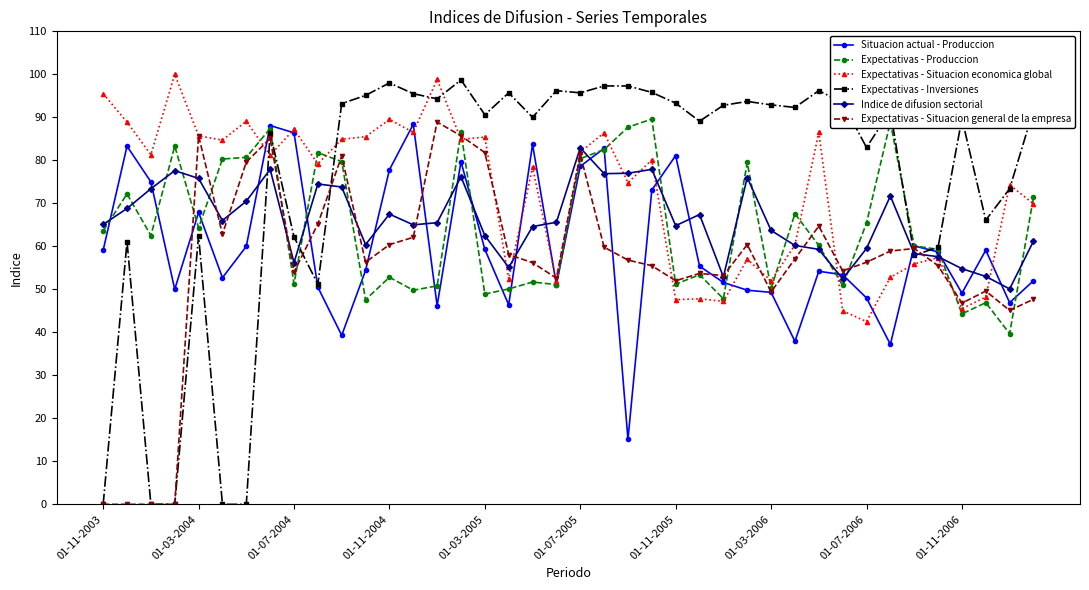

What is the maximum value for Expectativas - Situacion general de la empresa?

88.9